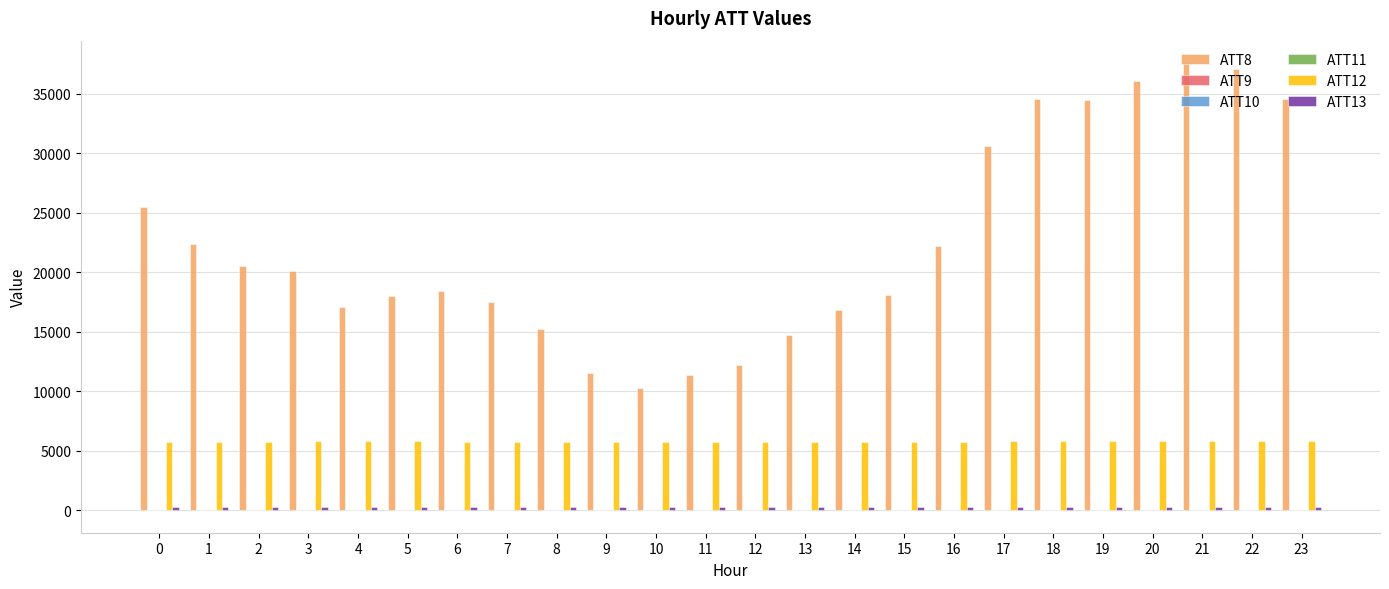

Which series has the largest total across all categories?

ATT8